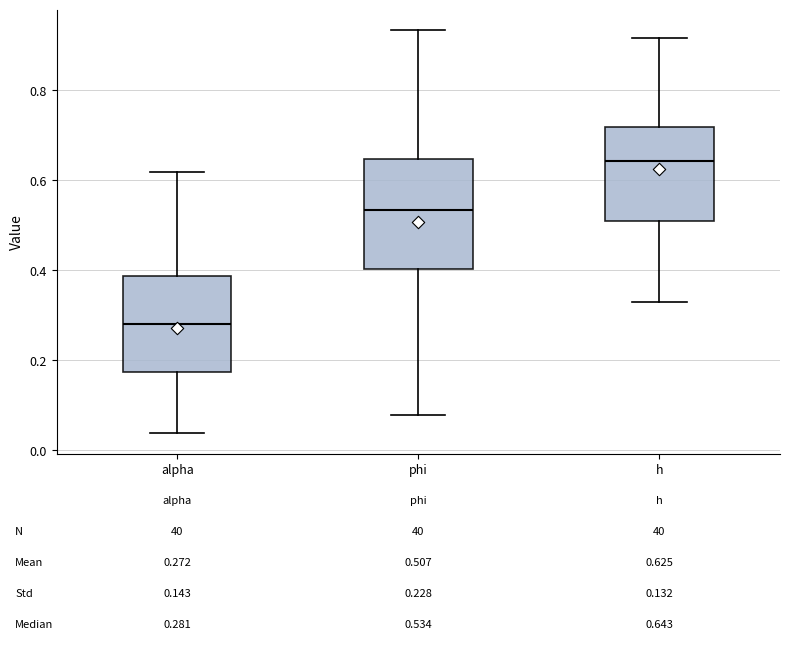

Comparing the boxes themselves (not the whiskers), which one is the tallest?

phi